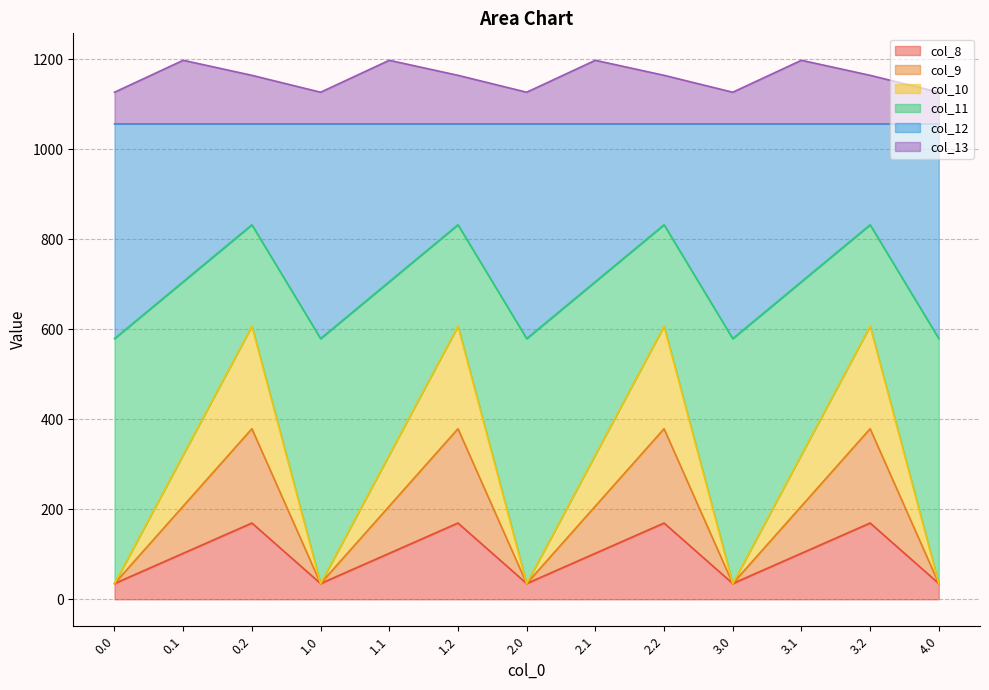

What is the total value across all series at 2.0?

1126.8